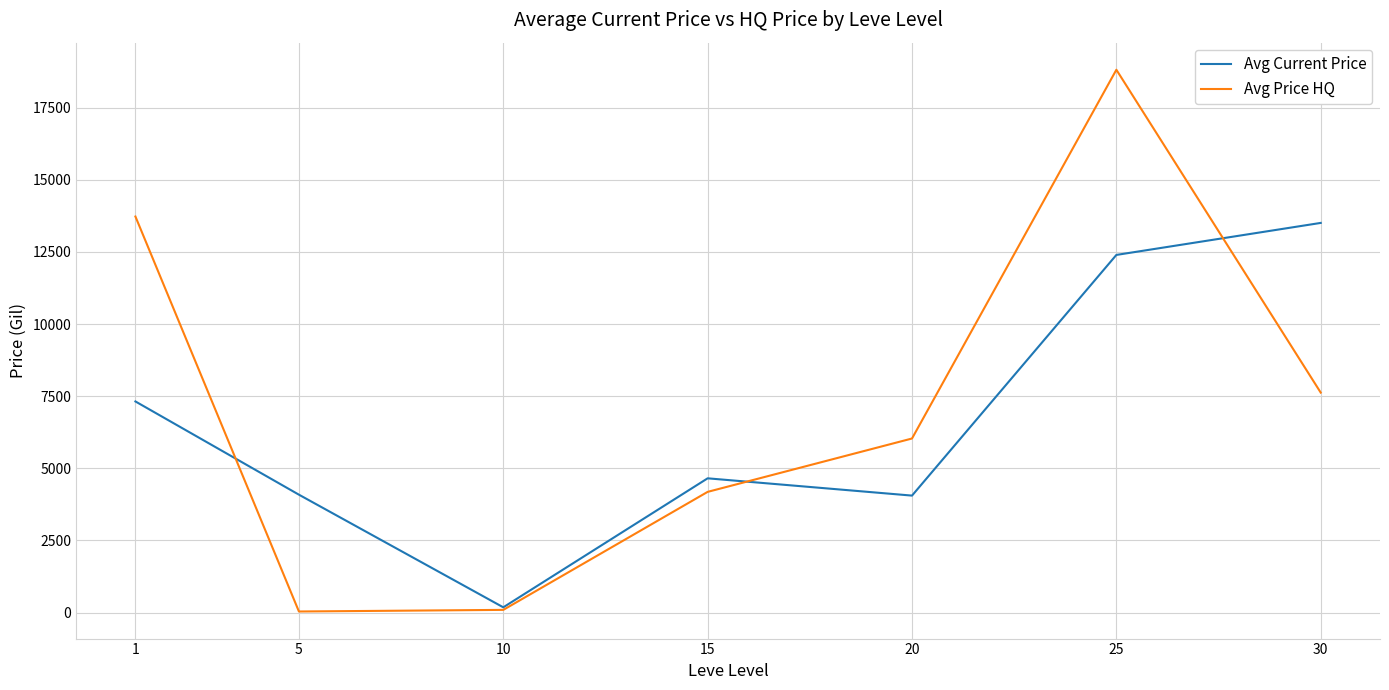

Which series has the widest spread of values?

Avg Price HQ